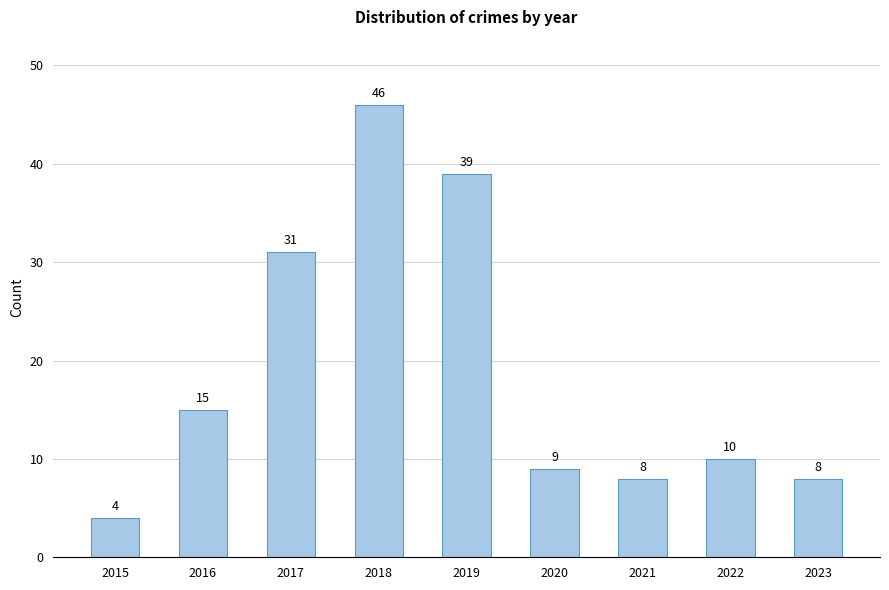

How many values are below 10?

4